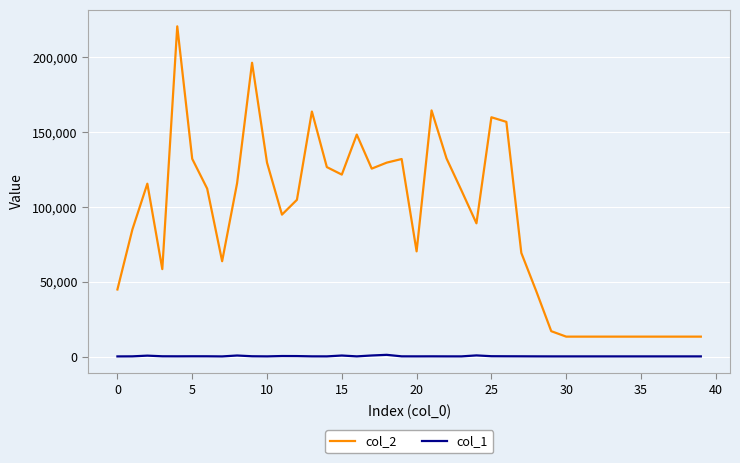

Which series has the largest total across all categories?

col_2